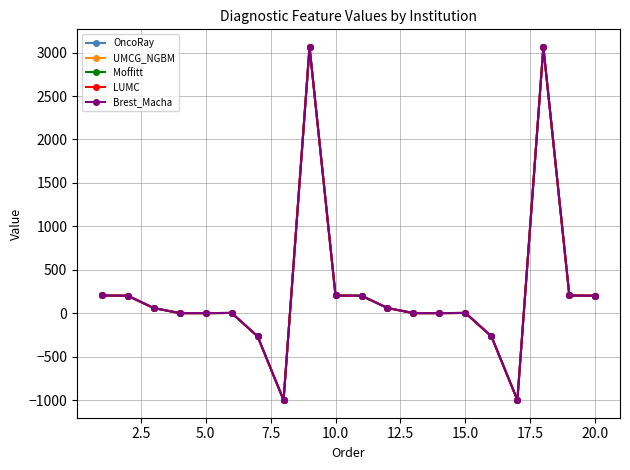

What is the value of the UMCG_NGBM point at the 10th from the left?

204.0